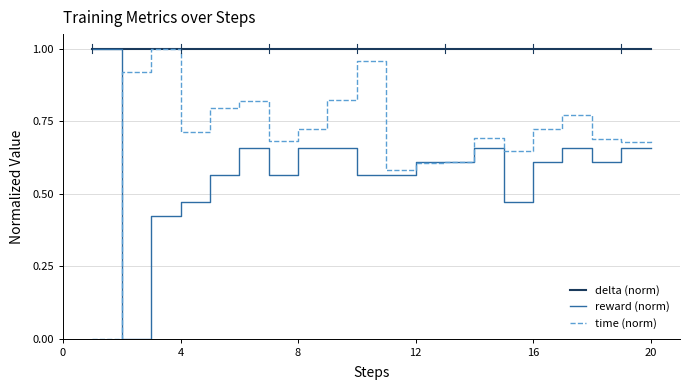

Rank the series by their average value, from lowest to highest.

reward (norm), time (norm), delta (norm)